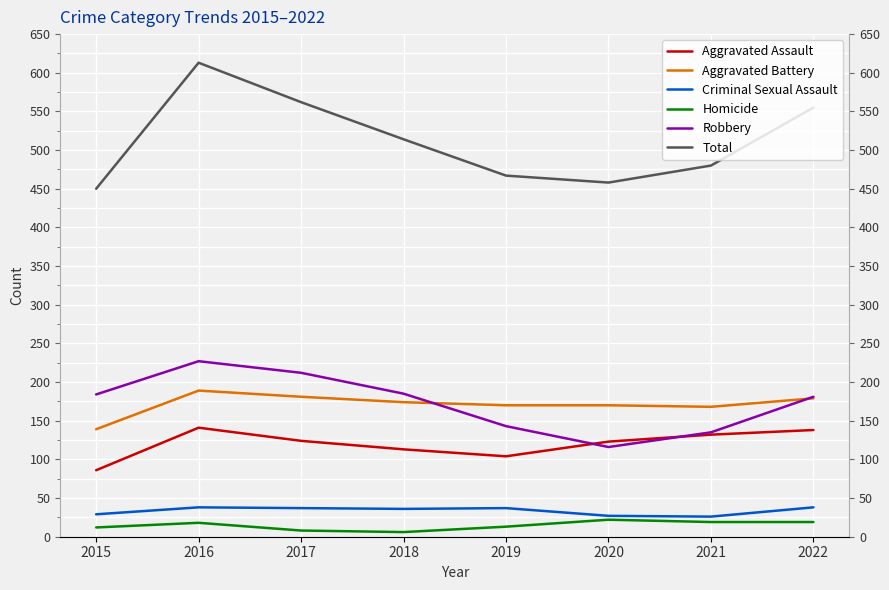

What is the value of the Aggravated Battery point at the 6th from the left?

170